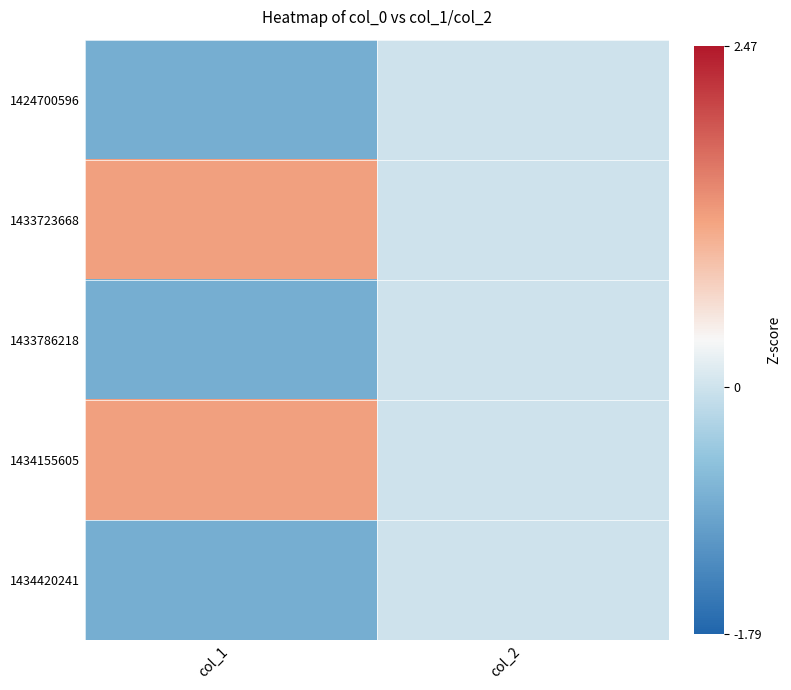

What is the minimum value shown in the chart?

-0.8